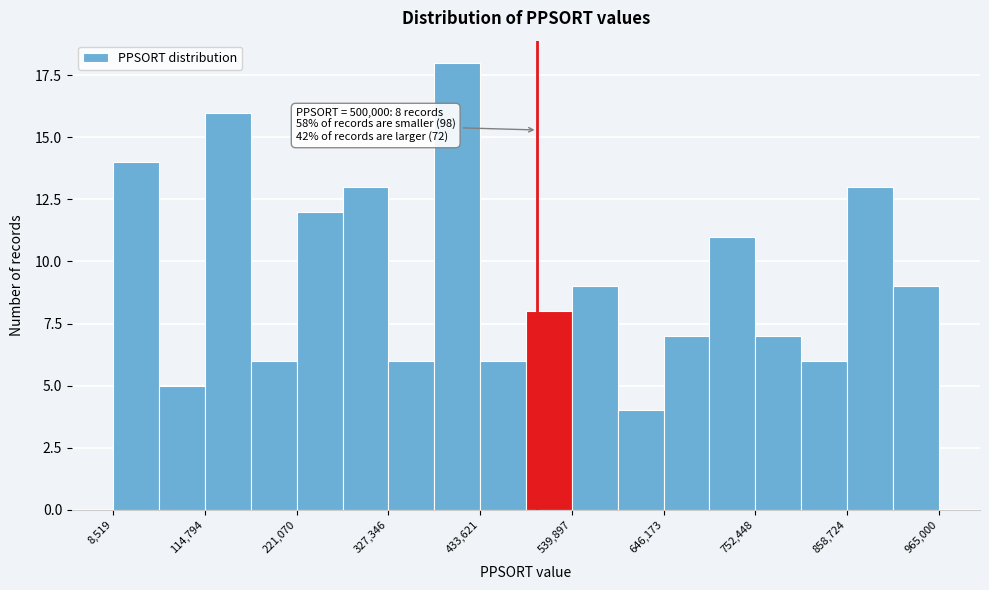

Read against the x-axis, roughly where is the centre of the tallest bar?

400000